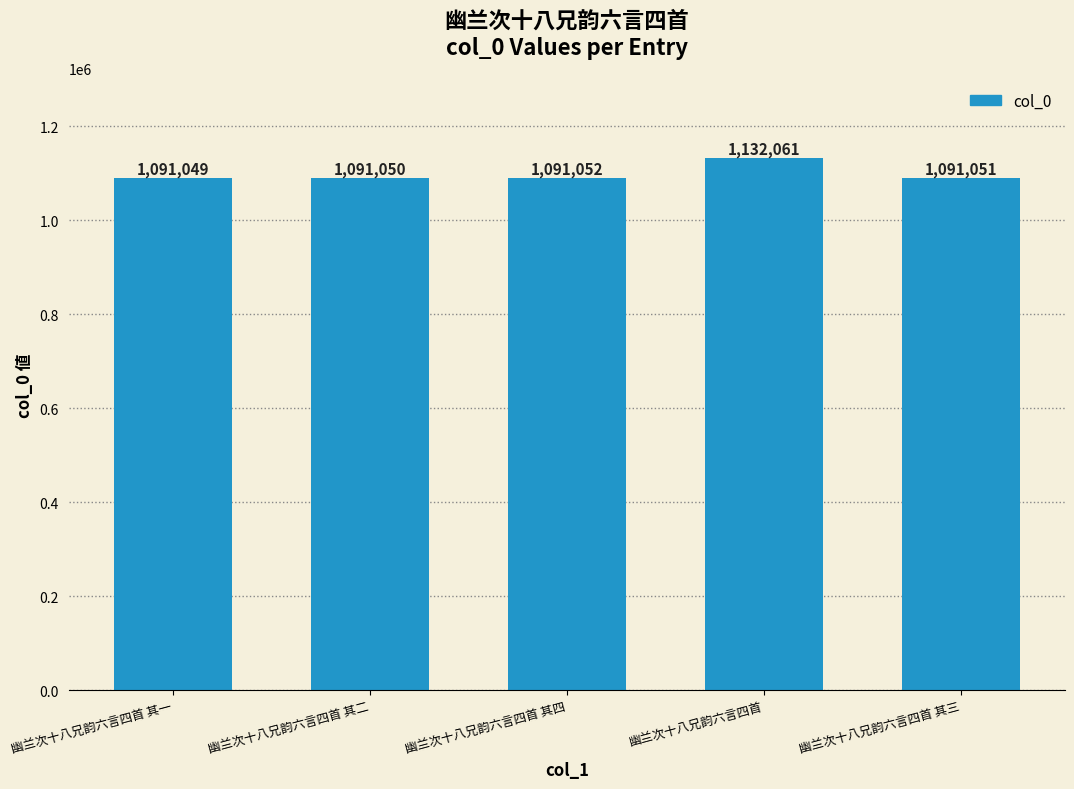

How many categories are shown in the chart?

5